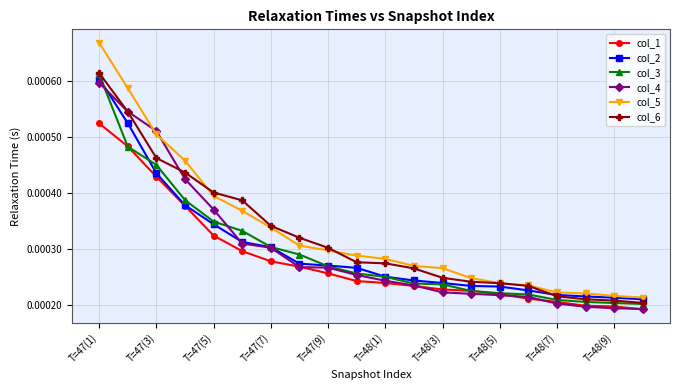

How many col_5 values are between 0 and 1?

20